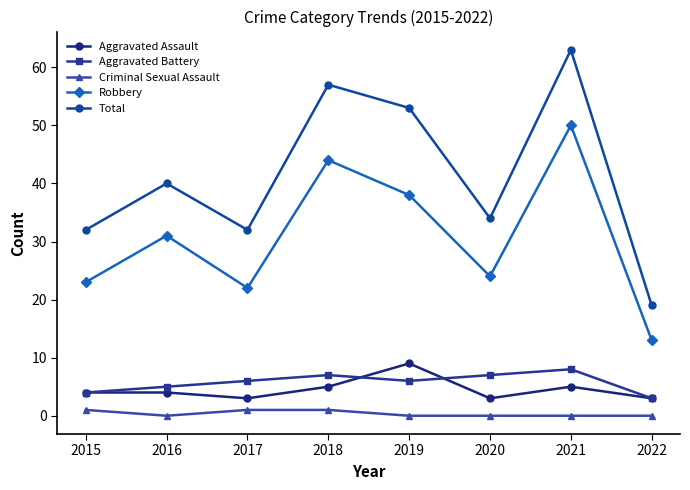

How many categories are shown in the chart?

8